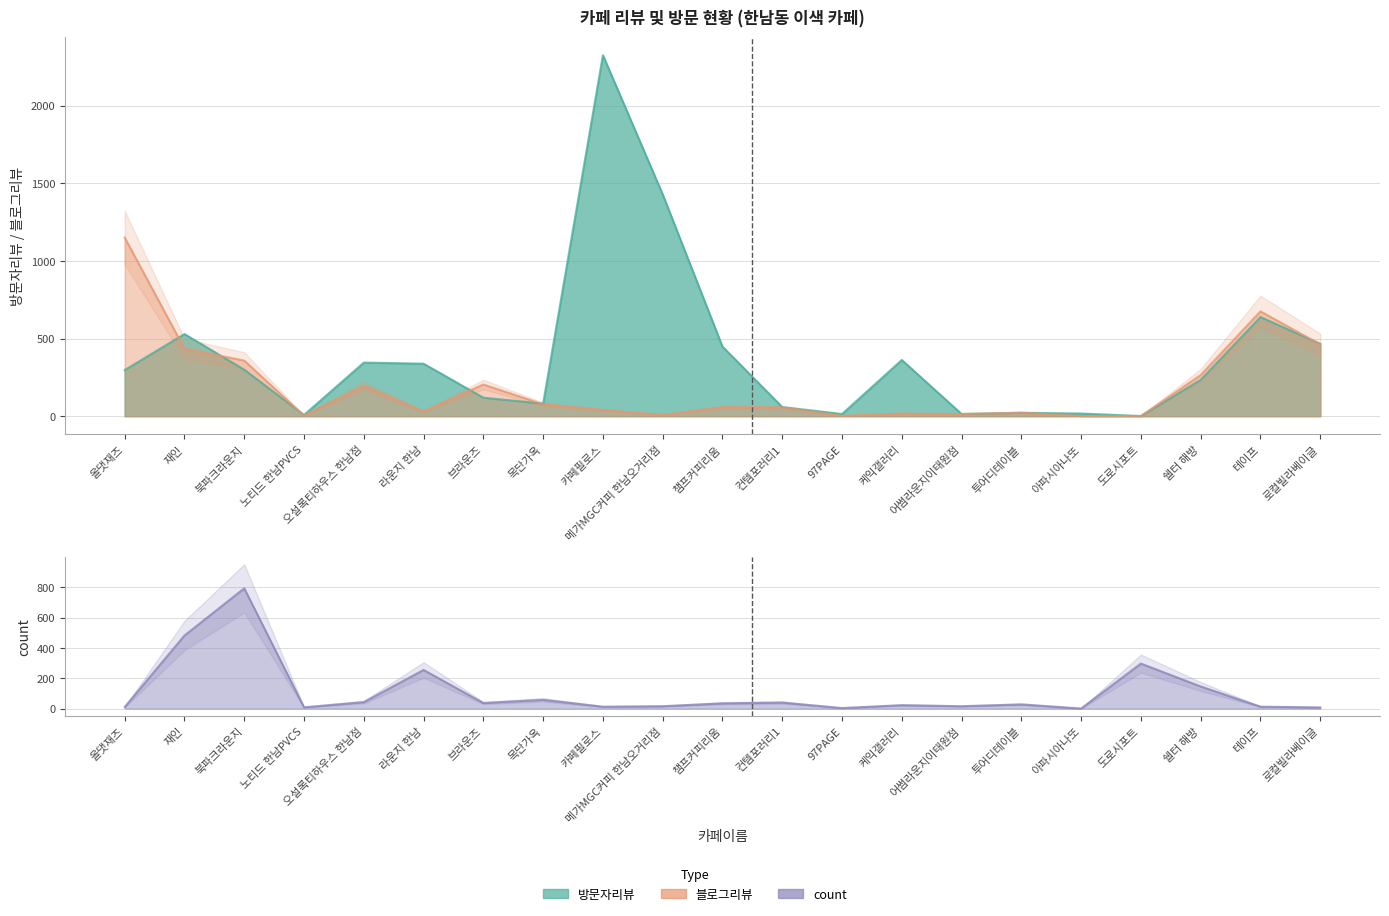

Reading left to right, list all the values displayed in this chart.

방문자리뷰: 올댓재즈=297	재인=529	북파크라운지=299	노티드 한남PVCS=8	오설록티하우스 한남점=345	라운지 한남=338	브라운즈=119	목단가옥=81	카페필로스=2324	메가MGC커피 한남오거리점=1428	챔프커피리움=448	컨템포러리1=59	97PAGE=14	케익갤러리=362	어썸라운지이태원점=14	투어디테이블=22	아파시아나또=17	도로시포트=1	쉘터 해방=234	테이프=638	로컬빌라베이글=466
블로그리뷰: 올댓재즈=1150	재인=434	북파크라운지=358	노티드 한남PVCS=3	오설록티하우스 한남점=196	라운지 한남=30	브라운즈=204	목단가옥=76	카페필로스=40	메가MGC커피 한남오거리점=8	챔프커피리움=58	컨템포러리1=56	97PAGE=2	케익갤러리=17	어썸라운지이태원점=14	투어디테이블=22	아파시아나또=1	도로시포트=1	쉘터 해방=265	테이프=675	로컬빌라베이글=462
count: 올댓재즈=11	재인=482	북파크라운지=793	노티드 한남PVCS=9	오설록티하우스 한남점=43	라운지 한남=255	브라운즈=37	목단가옥=58	카페필로스=13	메가MGC커피 한남오거리점=16	챔프커피리움=35	컨템포러리1=40	97PAGE=4	케익갤러리=23	어썸라운지이태원점=16	투어디테이블=28	아파시아나또=1	도로시포트=297	쉘터 해방=146	테이프=13	로컬빌라베이글=8